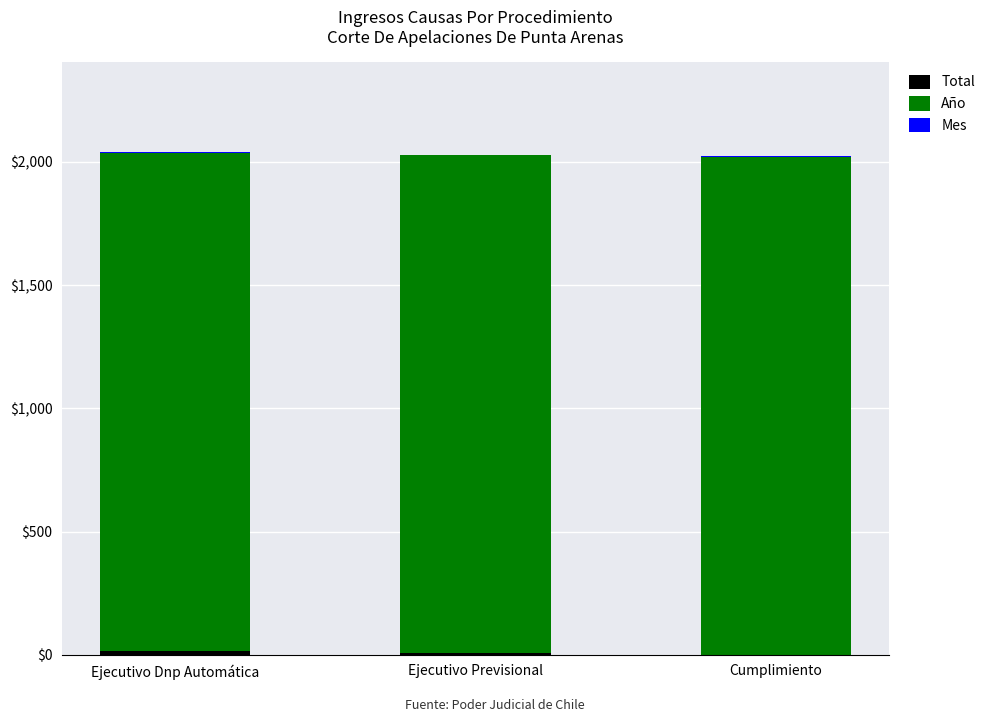

At how many categories does at least one series exceed 1978?

3